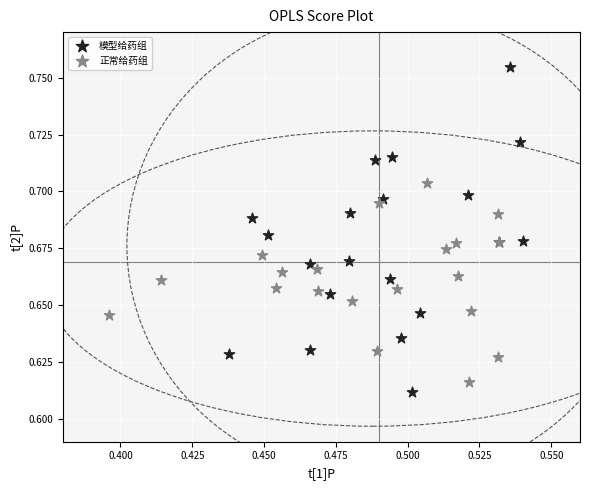

Which series contains the lowest Y value?

模型给药组